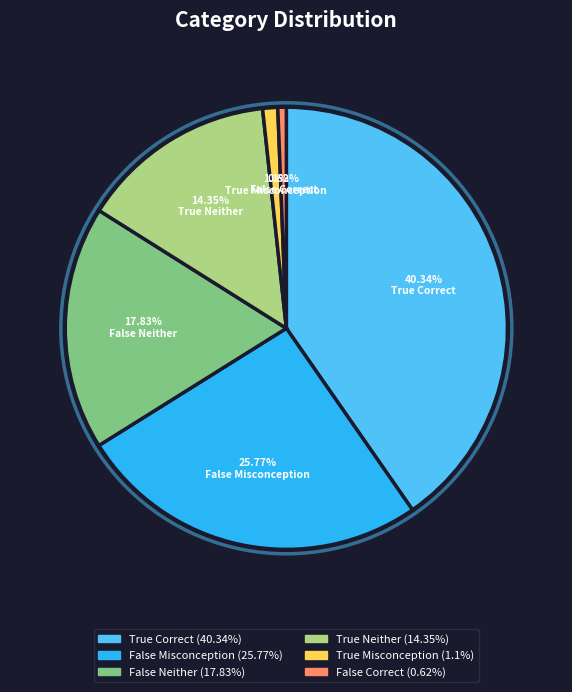

Is there a majority slice in this chart?

No